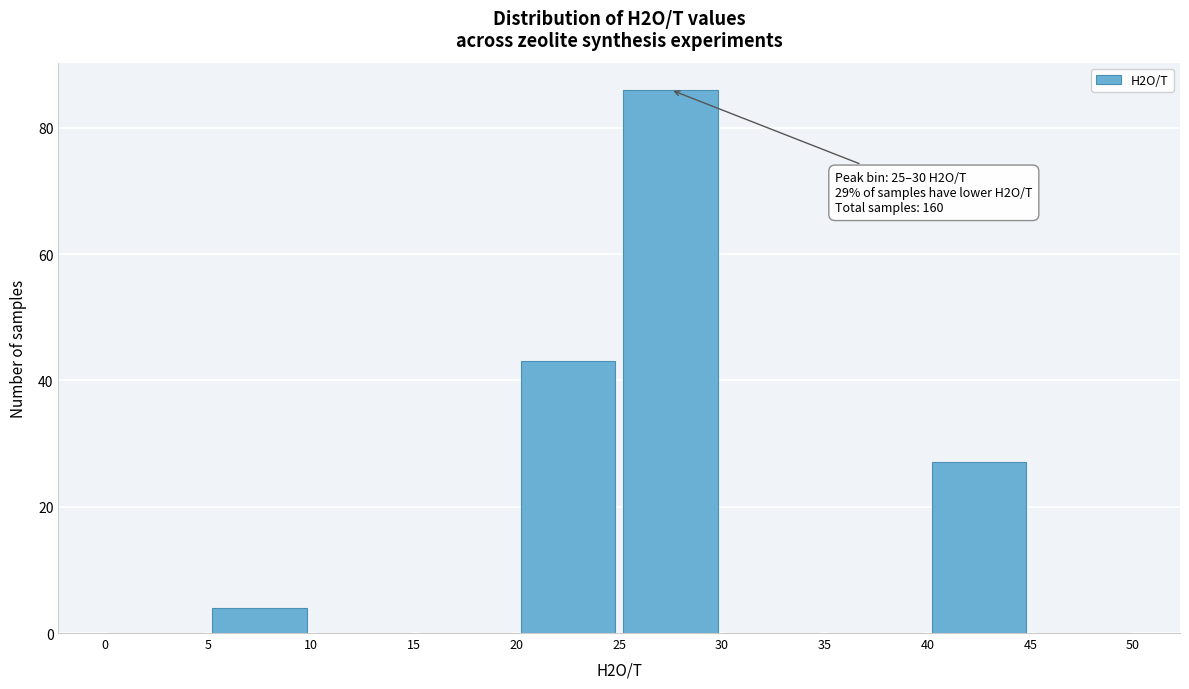

Which range on the x-axis has the tallest bar?

25 to 30